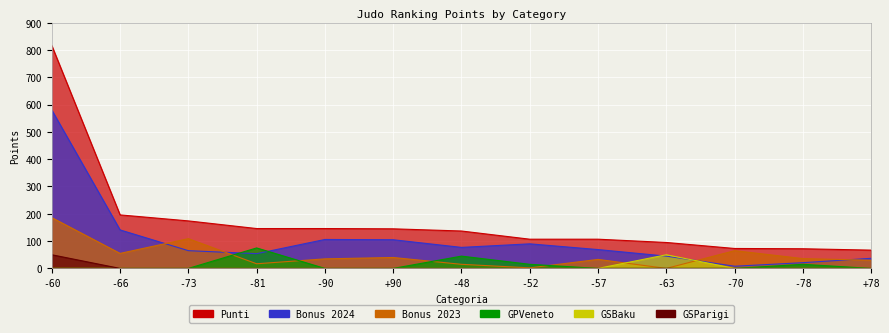

At which label does GSParigi reach its peak?

-60